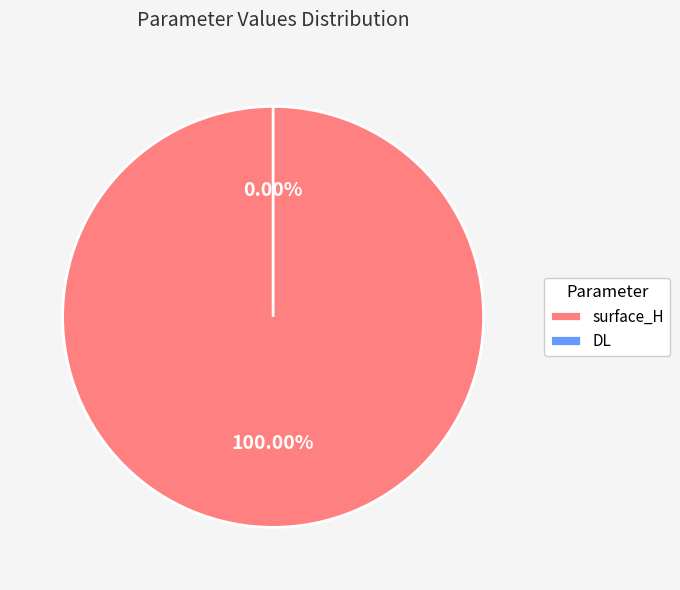

To the nearest percent, what is the average slice percentage?

50%